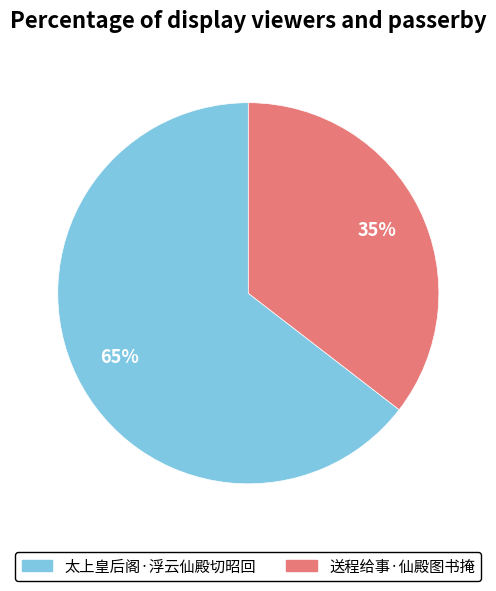

The 太上皇后阁·浮云仙殿切昭回 slice represents 74% of the pie. True or false?

False